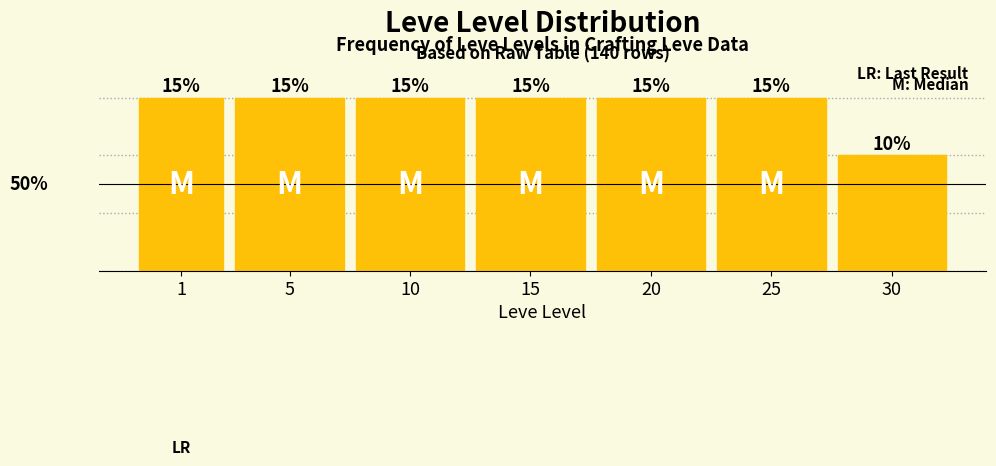

Does the chart contain any negative values?

No